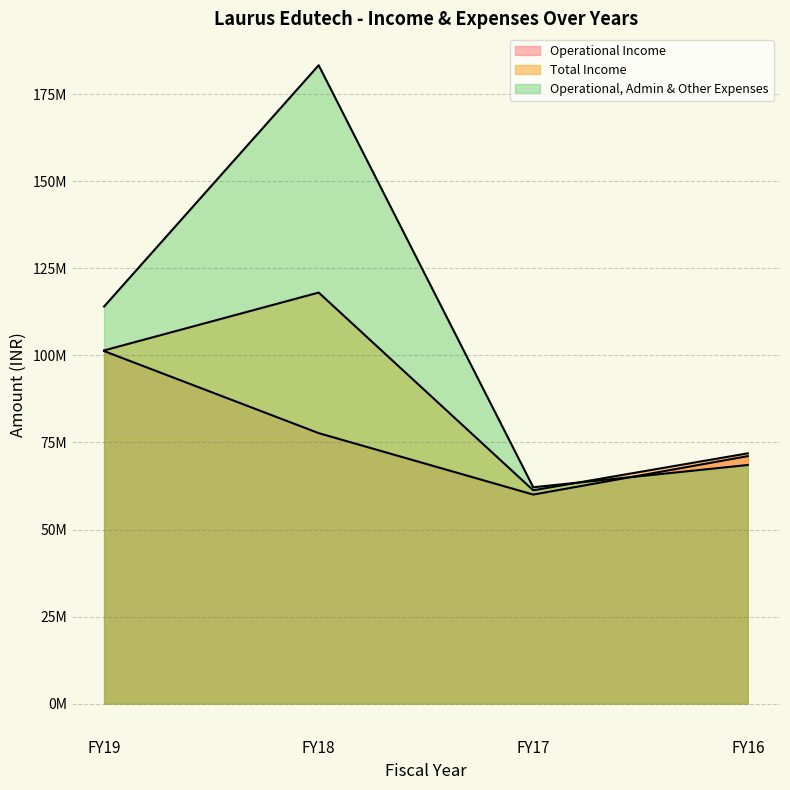

Reading right to left, what are all the values shown in this chart?

Operational Income: FY16=71074759	FY17=60040058	FY18=77681261	FY19=101243193
Total Income: FY16=71881673	FY17=61265566	FY18=118044947	FY19=101434089
Operational, Admin & Other Expenses: FY16=68533286	FY17=62139724	FY18=183317518	FY19=114043938